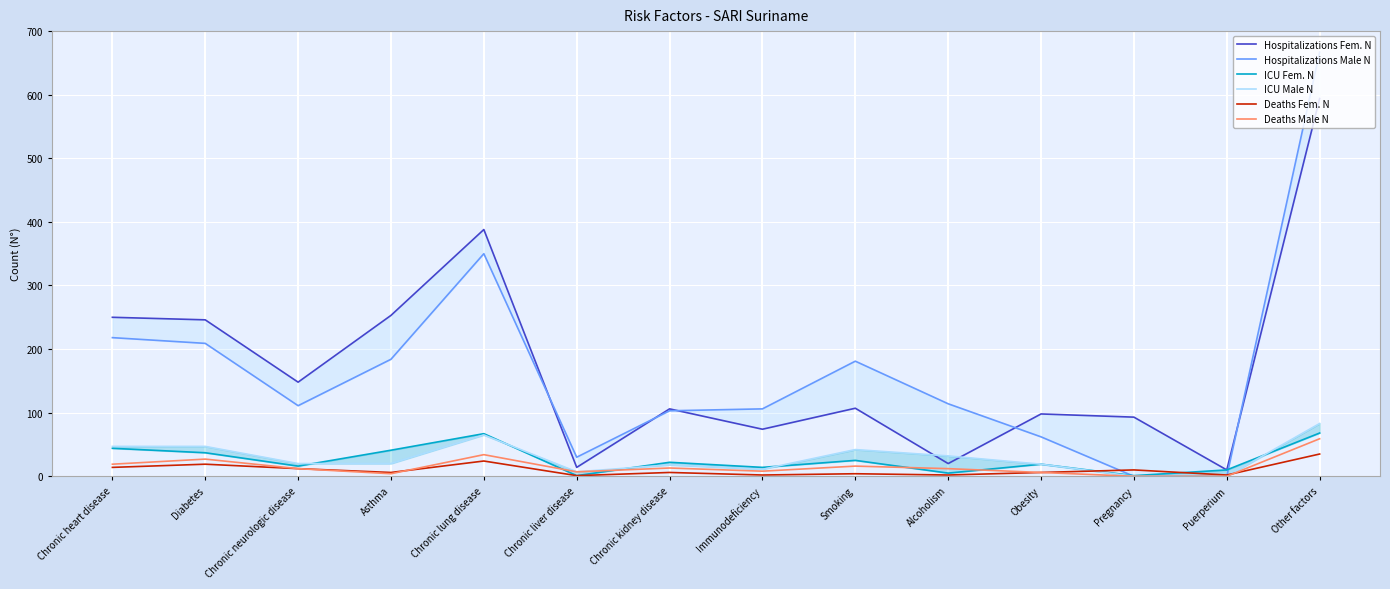

How many interior local valleys does the Hospitalizations Fem. N series have?

5